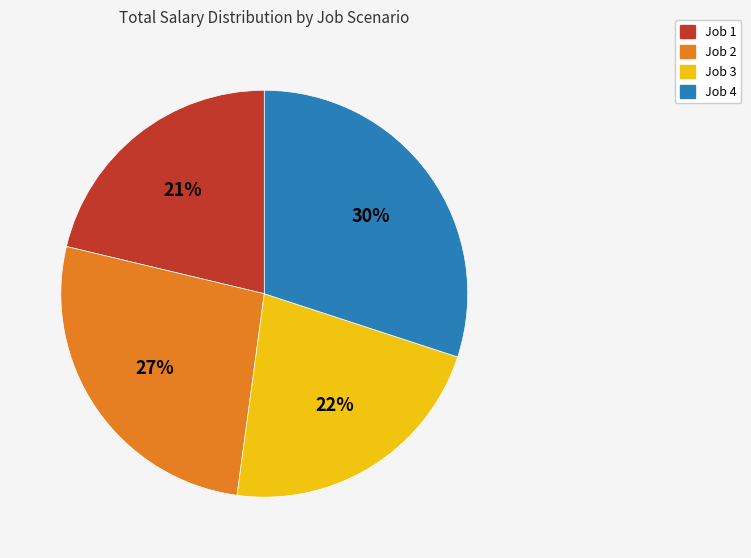

Is there any slice that represents more than half of the pie?

No